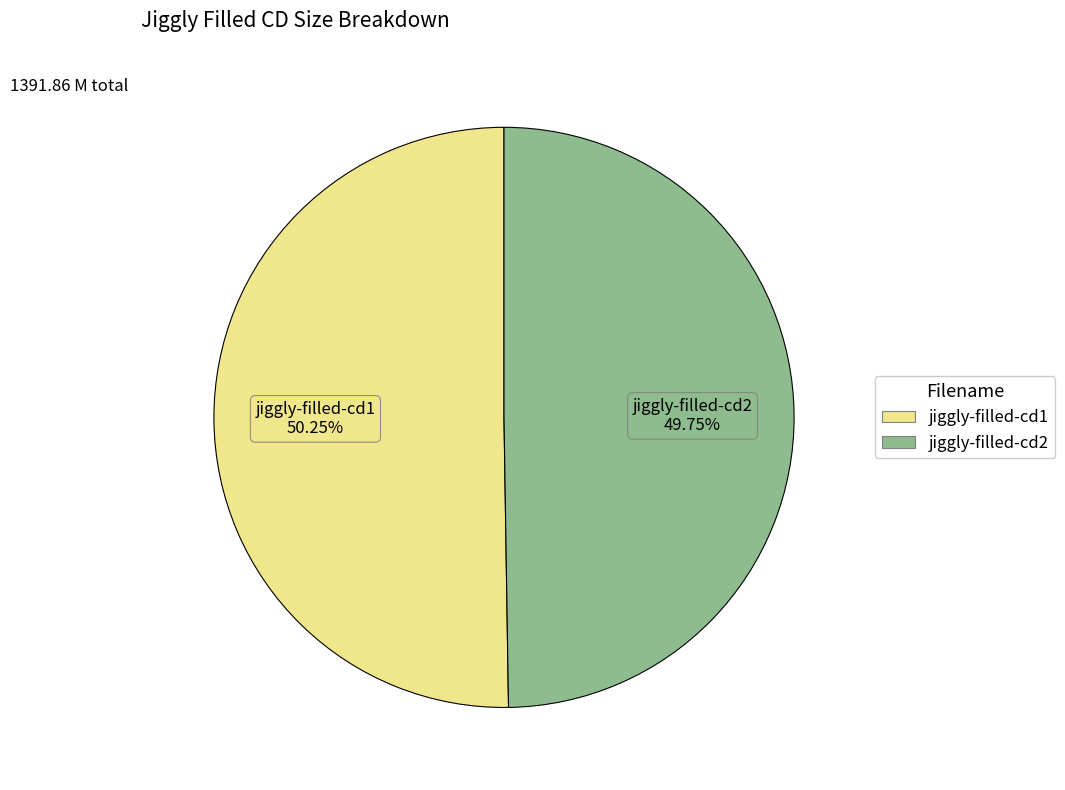

Combined, do jiggly-filled-cd2 and jiggly-filled-cd1 account for over 50%?

Yes